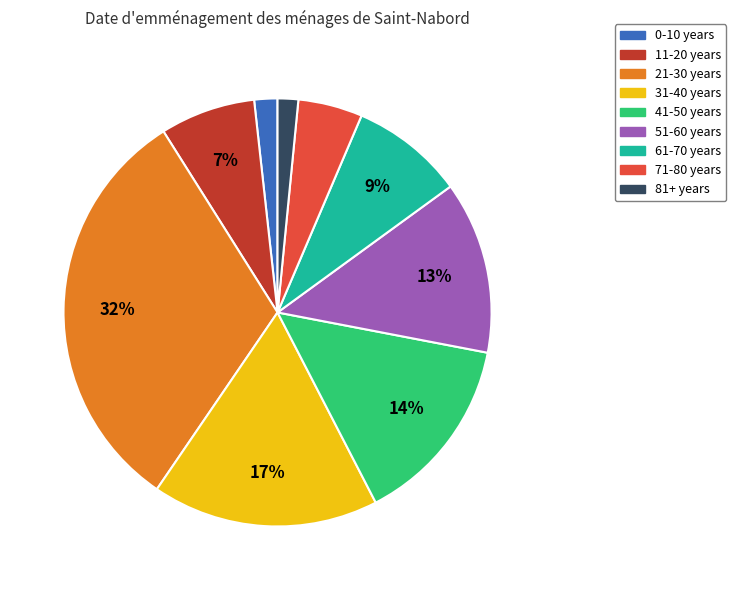

Is there any slice that represents more than half of the pie?

No